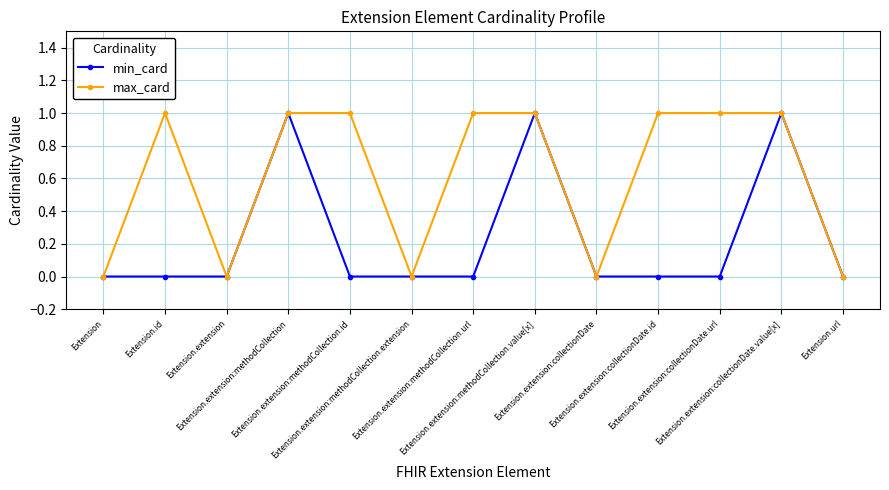

What is the value of the max_card point at the 7th from the left?

1